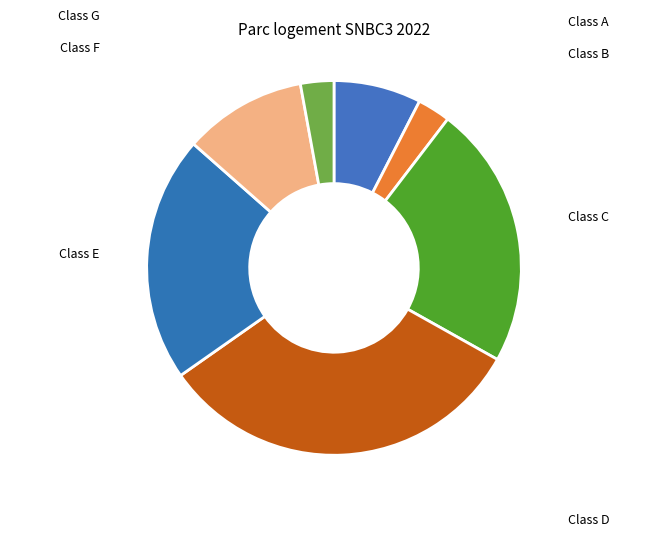

To the nearest percent, what is the difference between the largest and smallest slice percentages?

29%